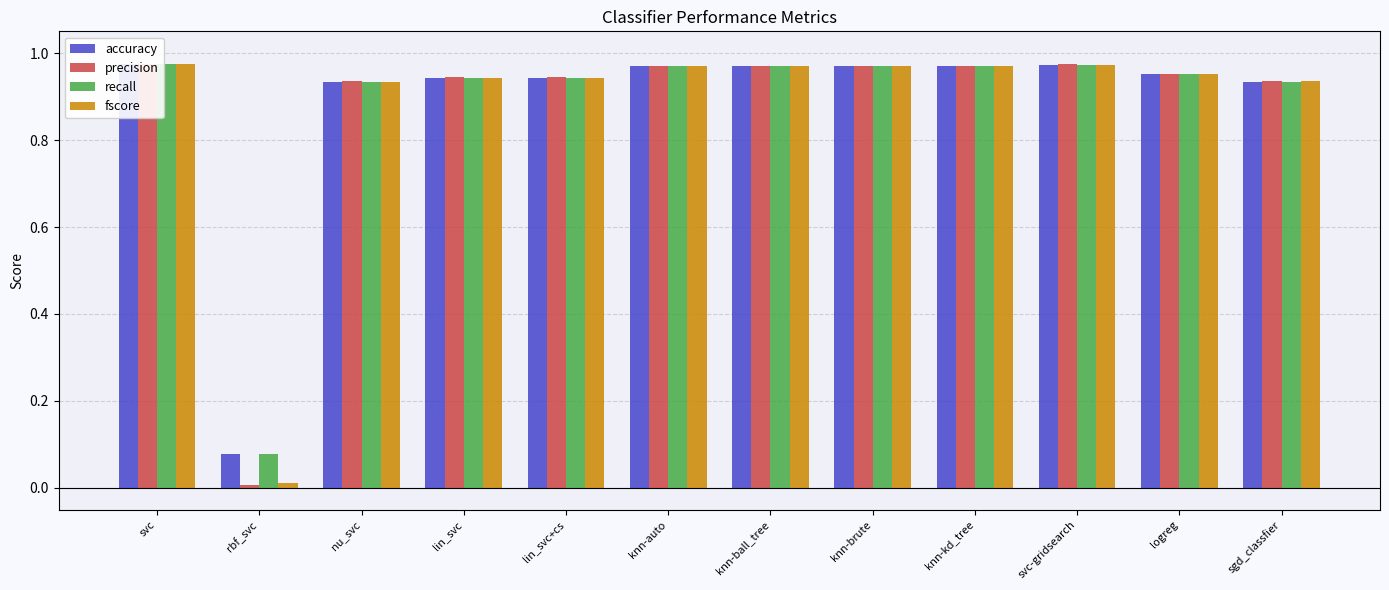

Rank the categories by accuracy value from highest to lowest.

svc, svc-gridsearch, knn-auto, knn-ball_tree, knn-brute, knn-kd_tree, logreg, lin_svc, lin_svc+cs, sgd_classfier, nu_svc, rbf_svc